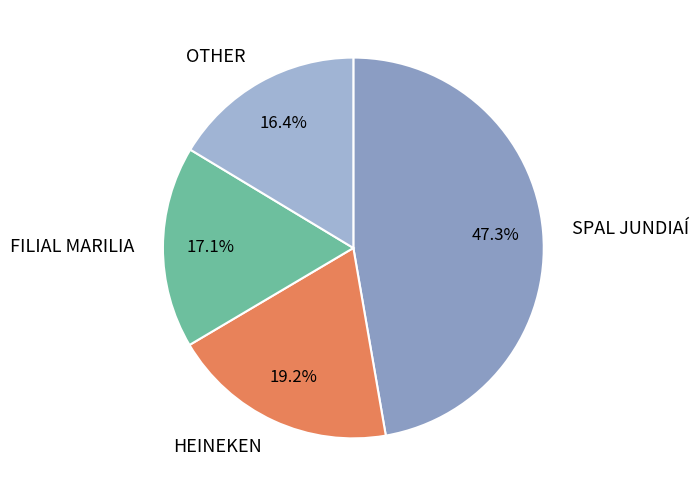

Rank the categories by value from highest to lowest.

SPAL JUNDIAÍ, HEINEKEN, FILIAL MARILIA, OTHER